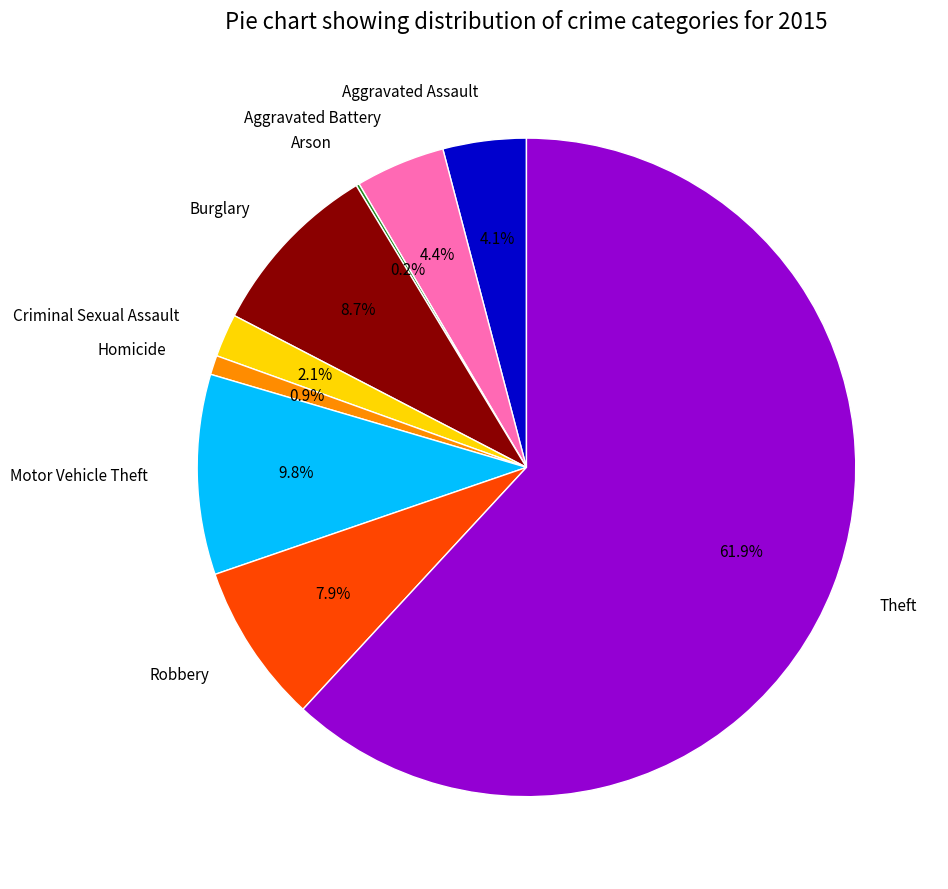

The Motor Vehicle Theft slice represents 2% of the pie. True or false?

False